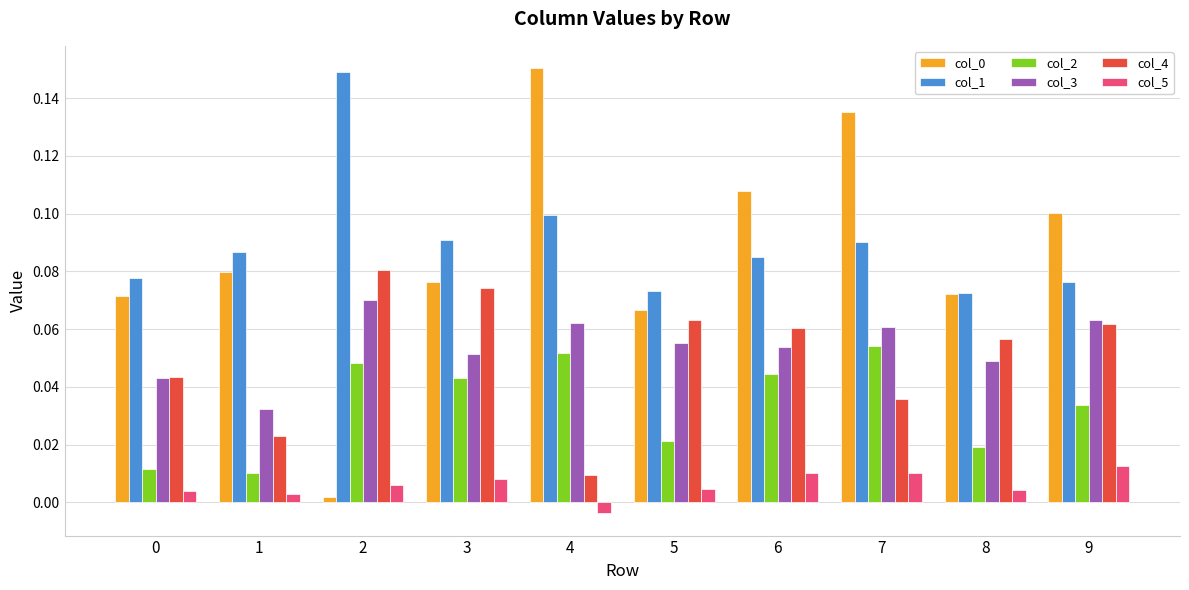

Is it true that col_3 equals 0.1 at 5?

True